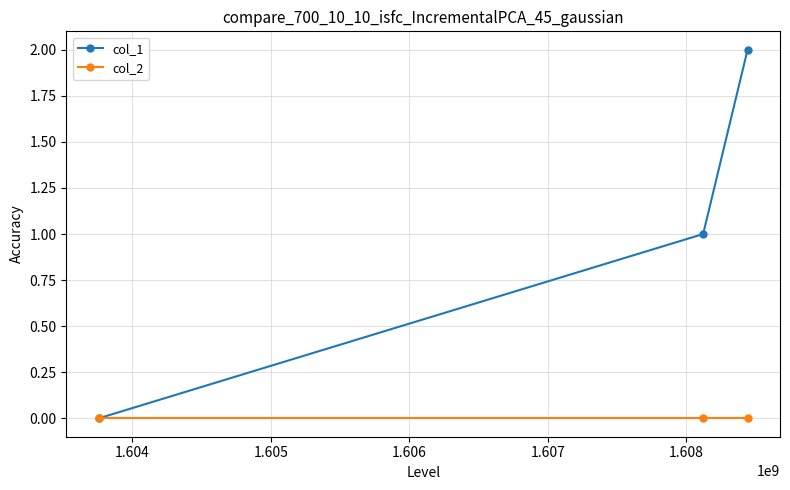

Which series has the largest range (max minus min)?

col_1